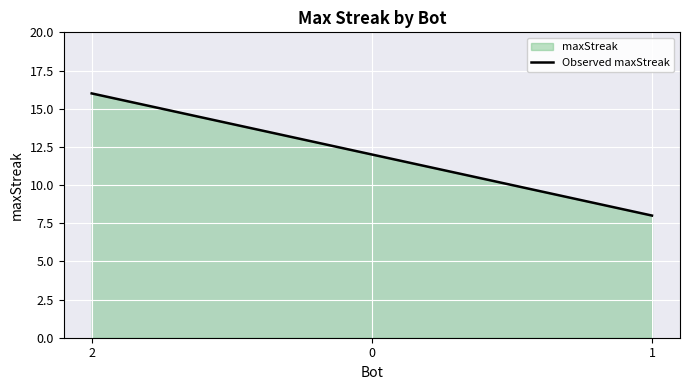

True or false: the data shows 23 at 2.

False